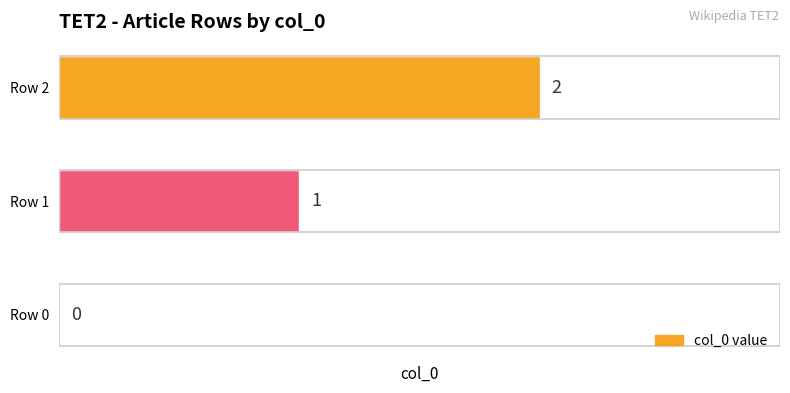

Count the values in the range 0 to 2.

3